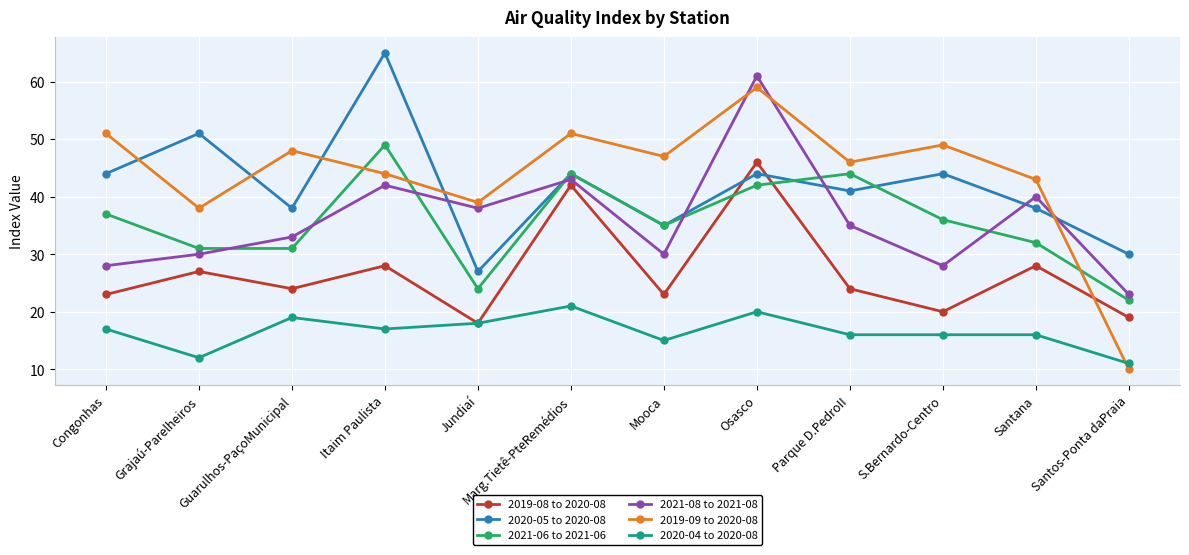

Is it true that 2021-06 to 2021-06 equals 44 at Parque D.PedroII?

True